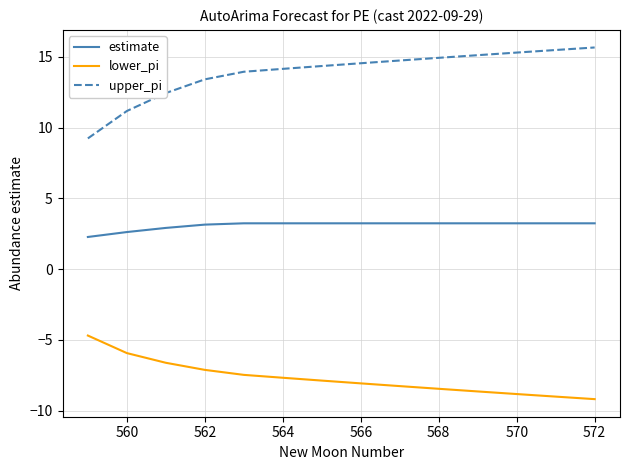

Which series has the largest total across all categories?

upper_pi